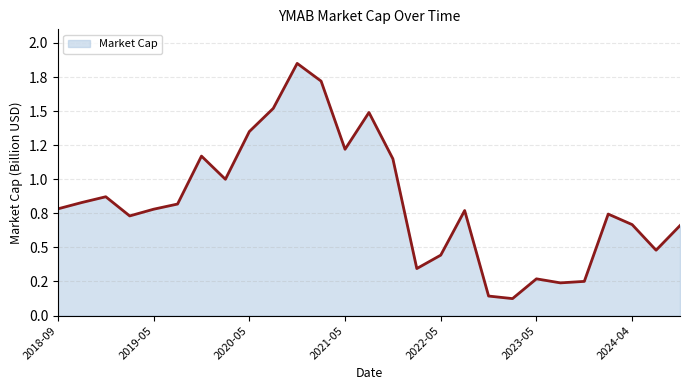

Does the chart have visible grid lines?

Yes